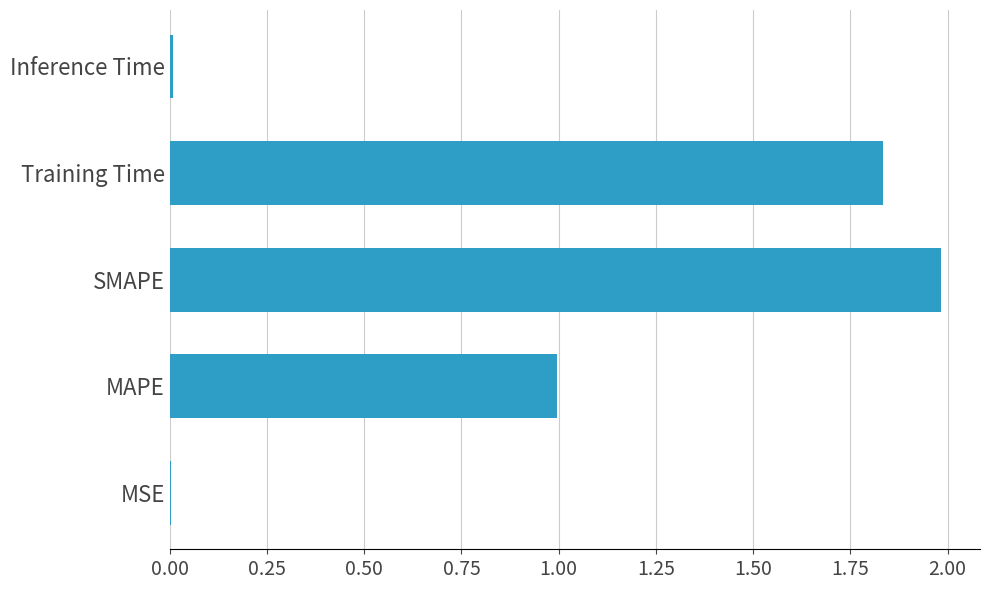

Between MAPE and Inference Time, which is larger?

MAPE